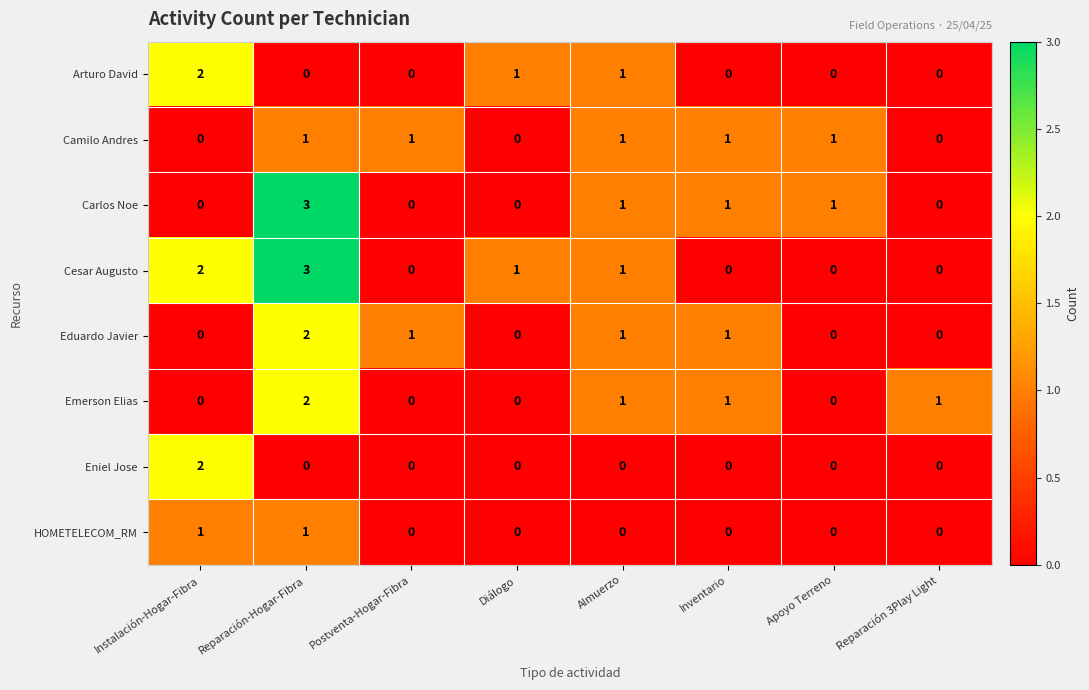

How many categories are shown in the chart?

8